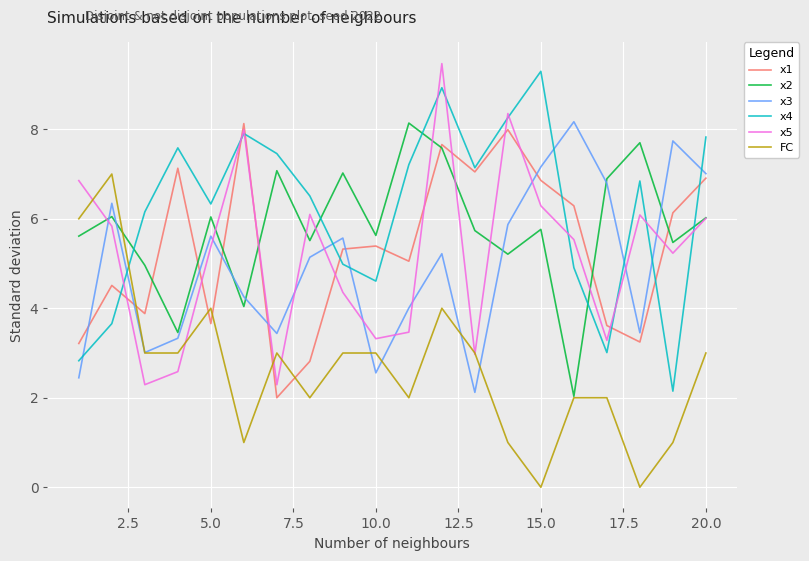

What are all the series names shown in the legend?

x1, x2, x3, x4, x5, FC